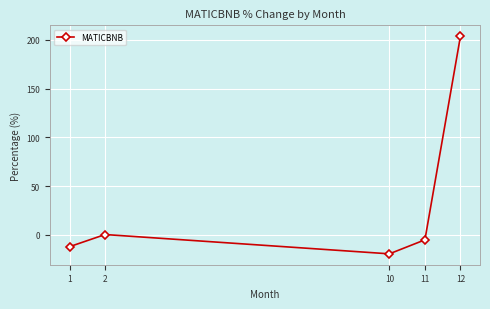

What is the smallest value displayed?

-19.5